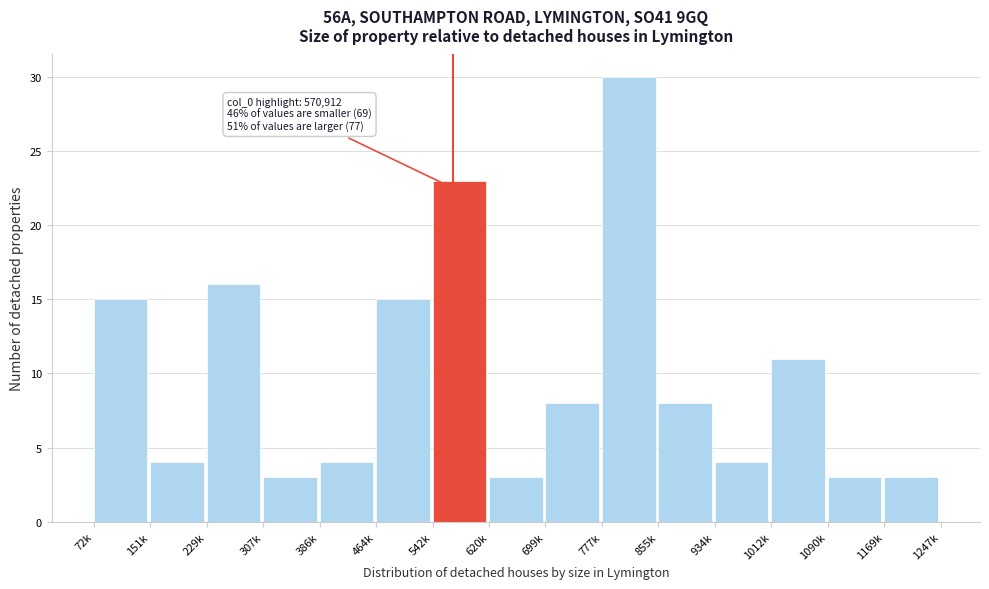

Reading left to right, transcribe all the data shown in this chart.

72k=15	151k=4	229k=16	307k=3	386k=4	464k=15	542k=23	620k=3	699k=8	777k=30	855k=8	934k=4	1012k=11	1090k=3	1169k=3